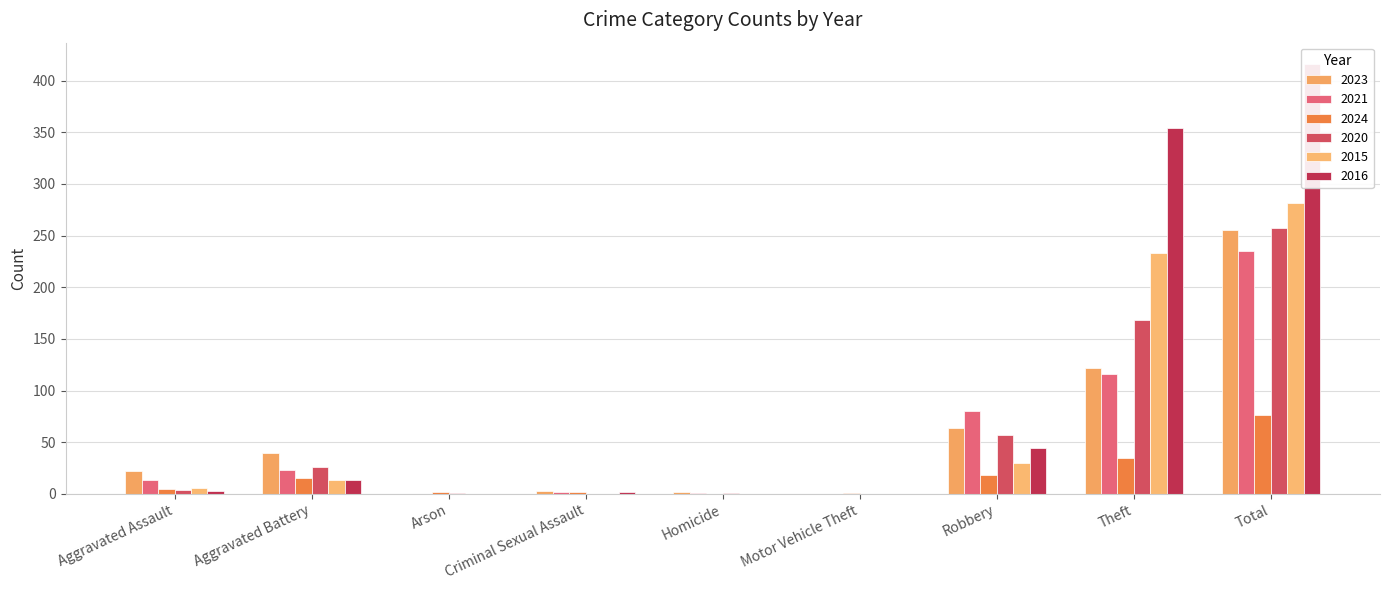

What is the highest value of the 2020 series?

257